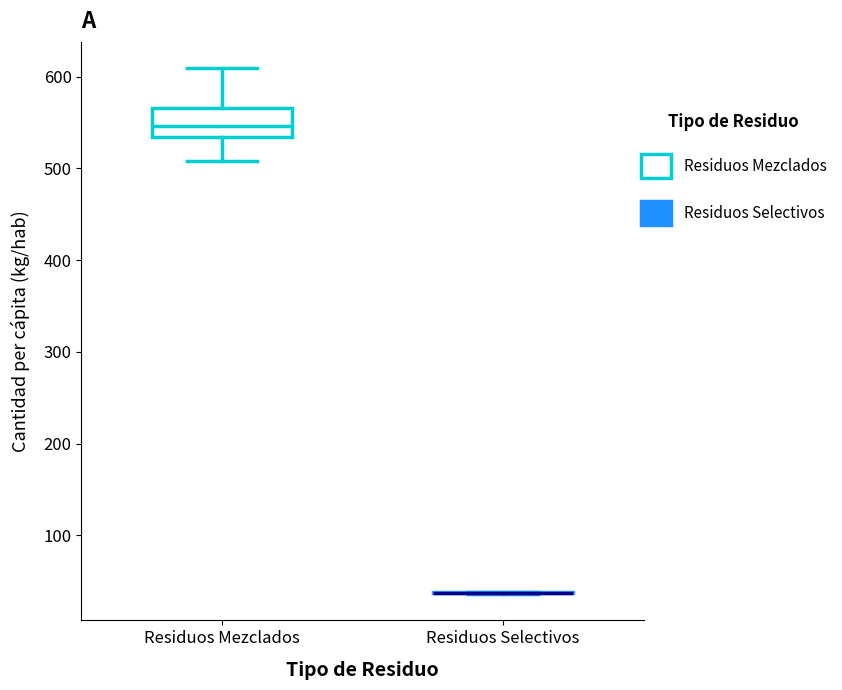

Reading left to right, read every box against the y-axis: the position of its median line, the range the box covers, and the ends of its whiskers. The values are not printed on the chart, so give them approximately, as read against the axis.

Residuos Mezclados: median 550, box 530 to 570, whiskers 510 to 610
Residuos Selectivos: box collapsed to a line at 40, whiskers 40 to 40